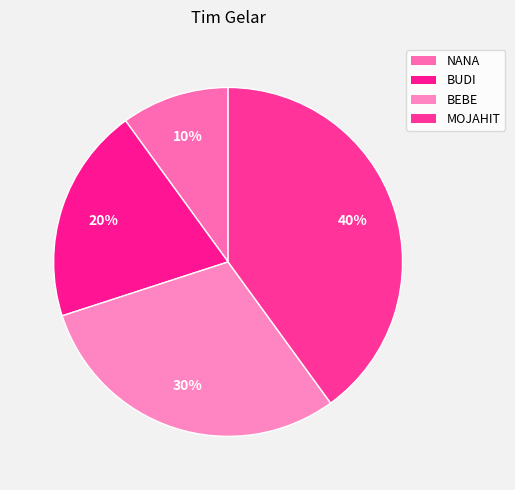

Is there any slice that represents more than half of the pie?

No